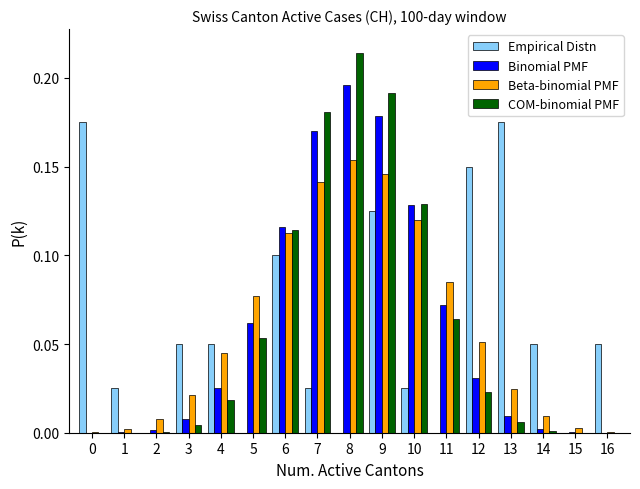

In the Binomial PMF series, which range on the x-axis has the tallest bar?

7.5 to 8.5